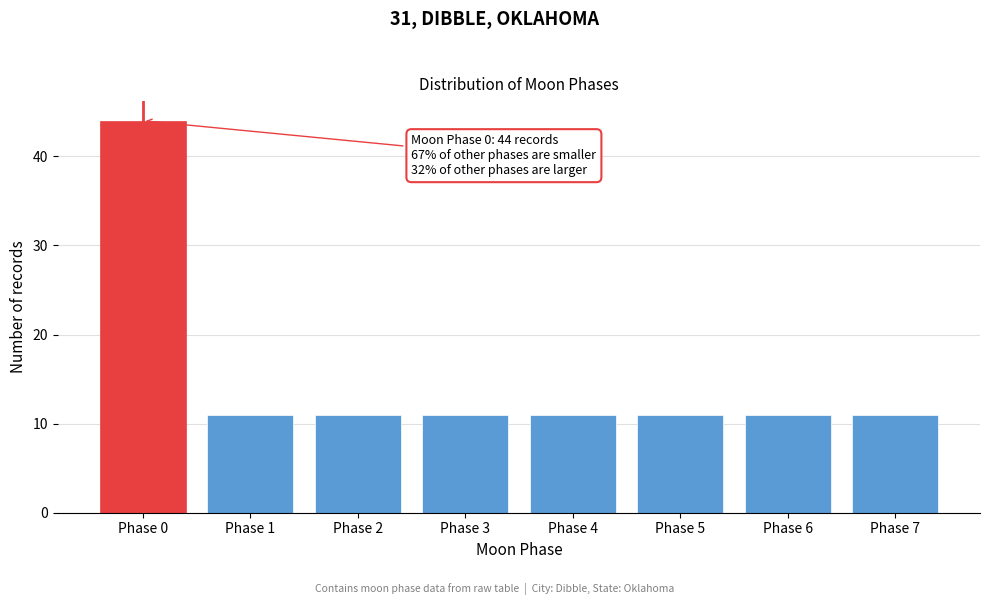

Reading right to left, extract all data points from this chart.

Phase 7=11	Phase 6=11	Phase 5=11	Phase 4=11	Phase 3=11	Phase 2=11	Phase 1=11	Phase 0=44